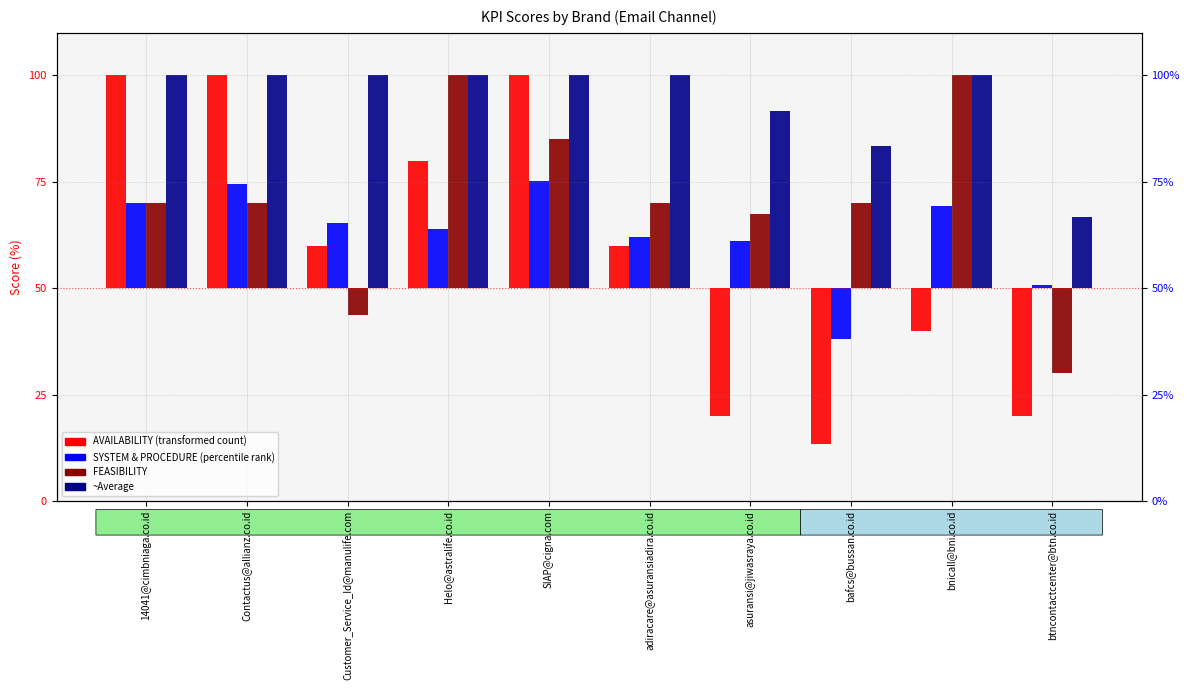

What is the label of the 4th bar from the left?

Helo@astralife.co.id